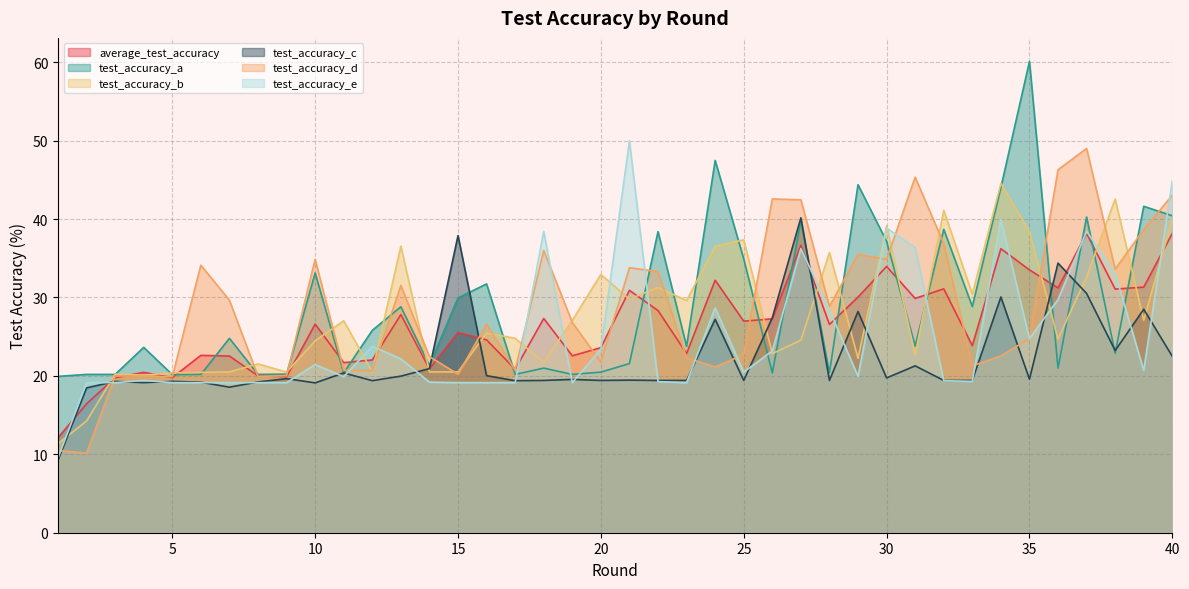

Reading left to right, list all the values displayed in this chart.

average_test_accuracy: 12.1	16.4	19.8	20.4	19.8	22.6	22.5	20.0	19.9	26.6	21.7	22.0	27.8	20.9	25.5	24.6	20.9	27.3	22.6	23.6	30.9	28.3	22.9	32.2	27.0	27.3	36.6	26.6	30.1	34.0	29.9	31.1	23.9	36.2	33.5	31.2	38.2	31.1	31.3	38.2
test_accuracy_a: 19.9	20.2	20.2	23.6	20.2	20.2	24.8	20.2	20.2	33.1	20.4	25.8	28.8	21.3	29.9	31.7	20.2	21.0	20.2	20.5	21.6	38.4	23.8	47.5	34.9	20.4	39.8	20.4	44.4	37.2	23.8	38.7	28.9	44.0	60.1	21.0	40.3	22.9	41.6	40.4
test_accuracy_b: 11.4	14.2	20.2	20.1	20.4	20.4	20.5	21.5	20.5	24.5	27.0	20.5	36.5	20.5	20.5	25.5	24.8	21.7	27.1	32.9	29.8	31.3	29.6	36.5	37.4	22.8	24.5	35.7	22.2	39.1	22.6	41.1	30.4	44.5	38.4	24.7	32.6	42.6	27.1	40.0
test_accuracy_c: 9.2	18.5	19.3	19.1	19.3	19.2	18.6	19.2	19.6	19.1	20.4	19.4	20.0	20.9	37.9	20.0	19.4	19.4	19.6	19.4	19.5	19.4	19.4	27.2	19.4	27.4	40.2	19.4	28.2	19.7	21.3	19.4	19.4	30.1	19.6	34.4	30.5	23.2	28.5	22.5
test_accuracy_d: 10.5	10.2	20.0	20.0	19.9	34.1	29.6	19.9	20.0	34.9	20.7	20.6	31.5	22.5	20.2	26.6	20.7	36.0	26.8	21.8	33.8	33.3	22.3	21.1	22.7	42.6	42.5	28.9	35.5	34.9	45.3	36.9	21.3	22.6	24.8	46.3	49.0	33.6	38.7	43.0
test_accuracy_e: 9.5	19.1	19.1	19.4	19.1	19.1	19.1	19.1	19.1	21.4	19.9	23.8	22.2	19.2	19.1	19.1	19.1	38.4	19.1	23.4	50.0	19.3	19.1	28.7	20.5	23.2	36.2	28.4	19.9	38.9	36.4	19.4	19.3	39.9	24.8	29.7	38.4	33.1	20.7	44.9